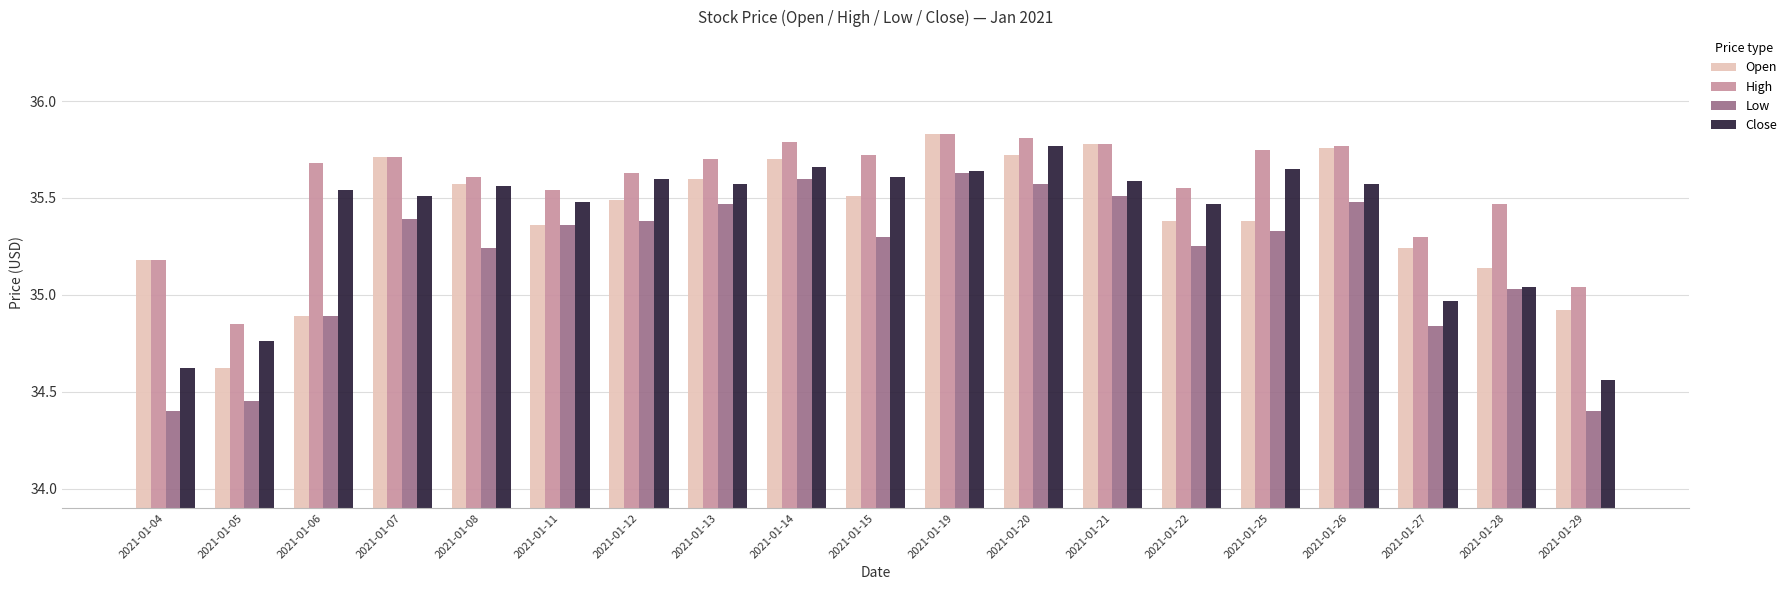

Which series has the largest range (max minus min)?

Low